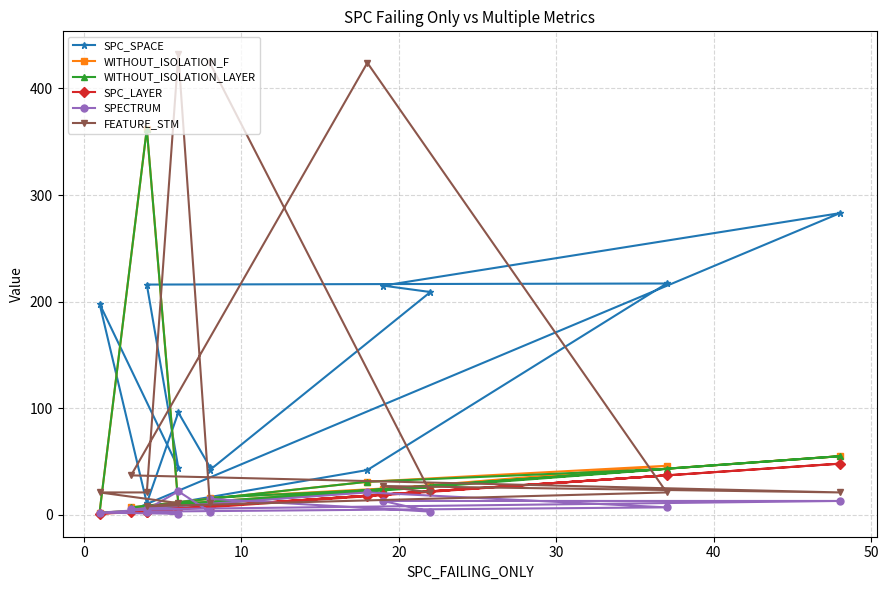

What are all the series names shown in the legend?

SPC_SPACE, WITHOUT_ISOLATION_F, WITHOUT_ISOLATION_LAYER, SPC_LAYER, SPECTRUM, FEATURE_STM